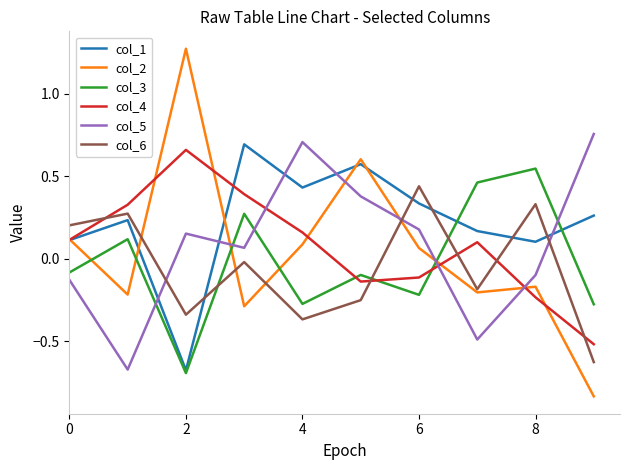

True or false: col_5 and col_4 cross at least once.

True